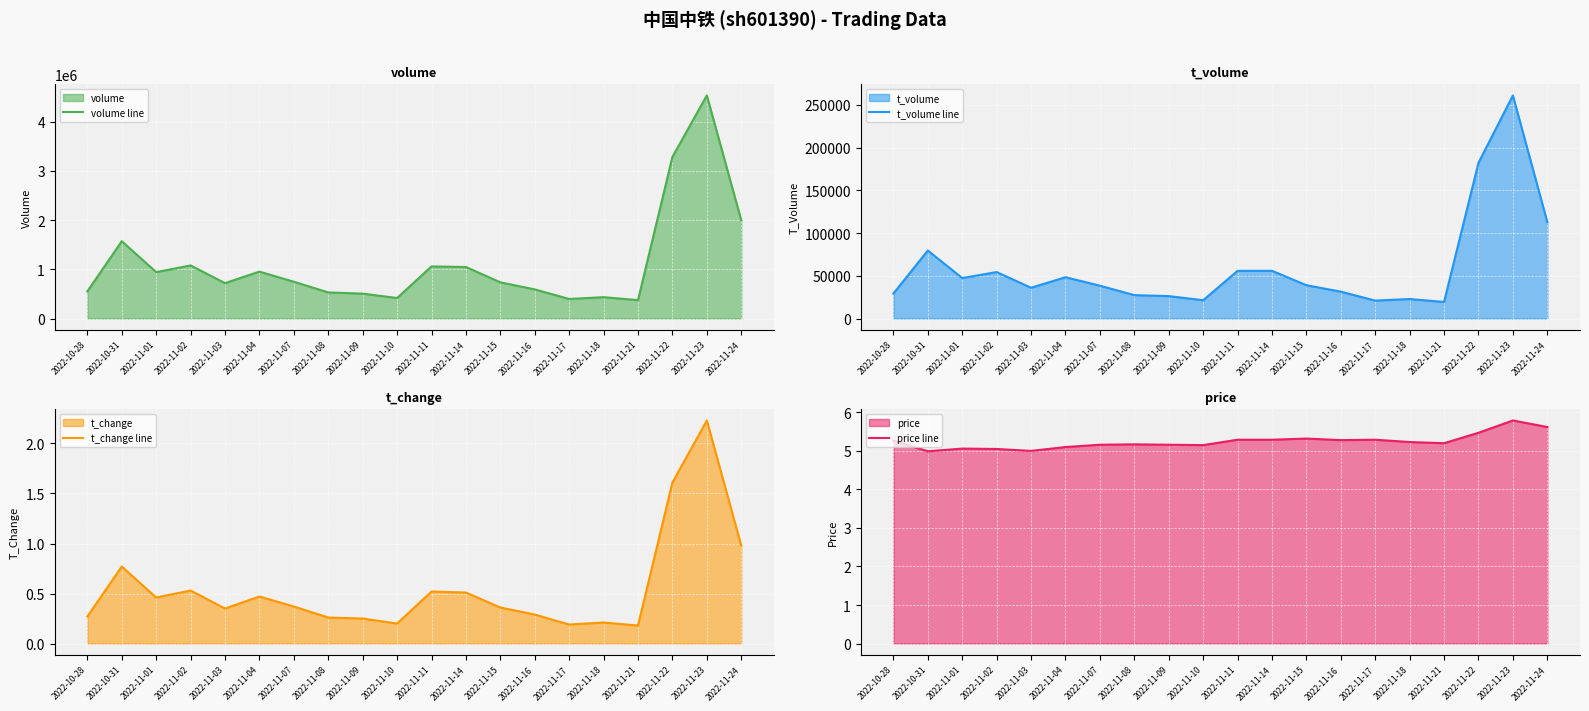

List the series in order of their peak value, lowest first.

t_change line, price line, t_volume line, volume line